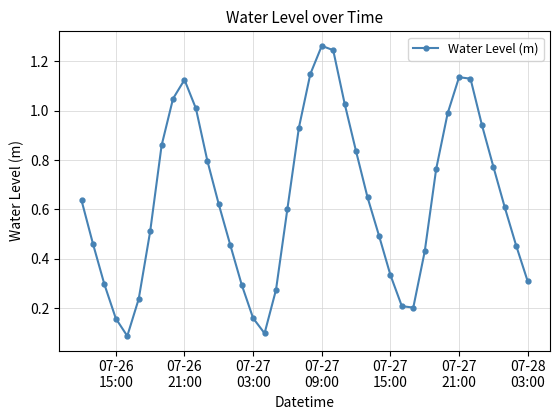

What is the sum of all values?

25.6